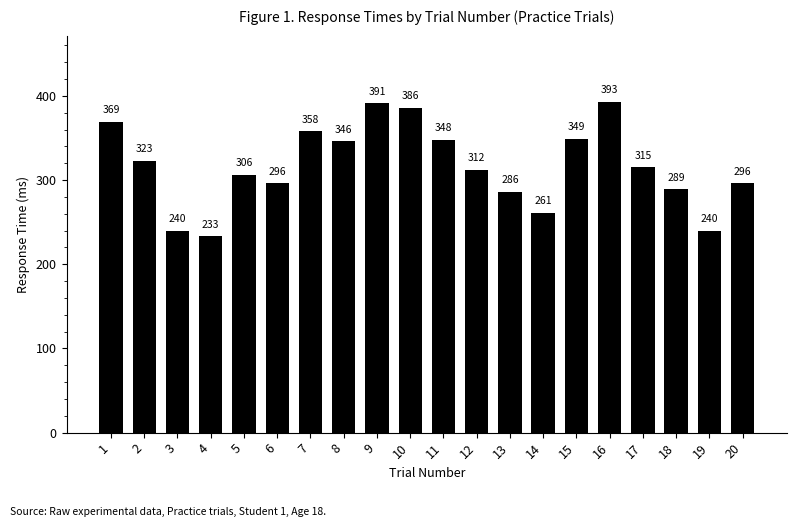

The chart shows a value of 159 at 14. True or false?

False